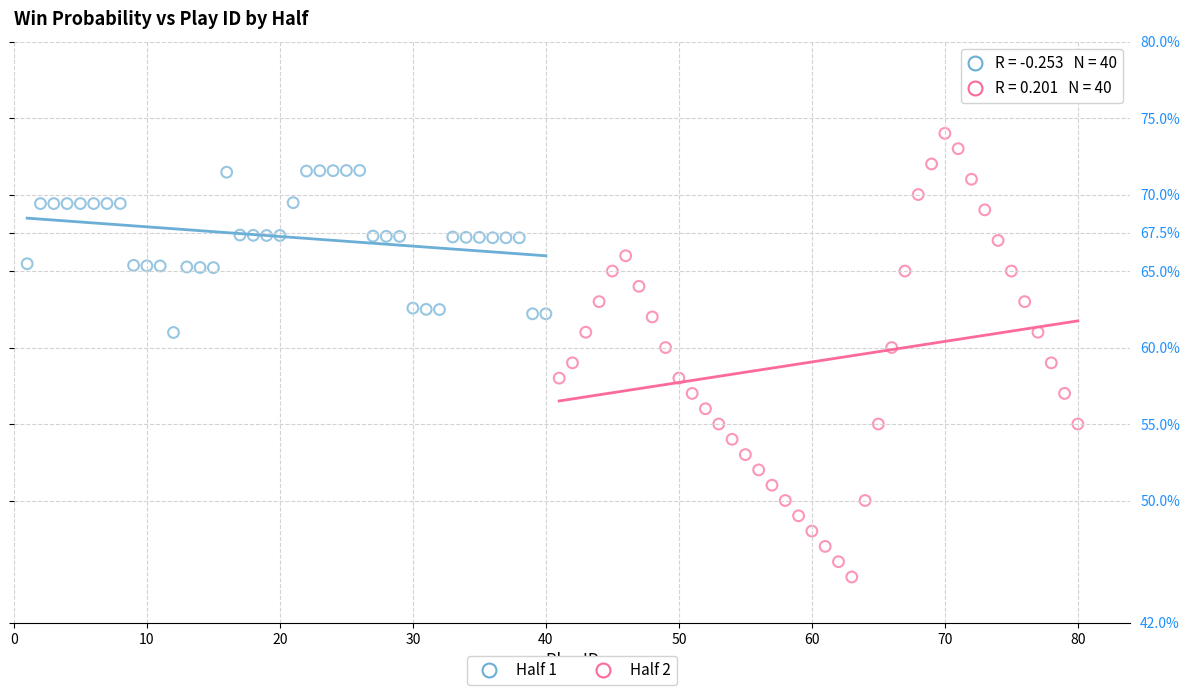

Which series reaches the maximum Y coordinate?

Half 2